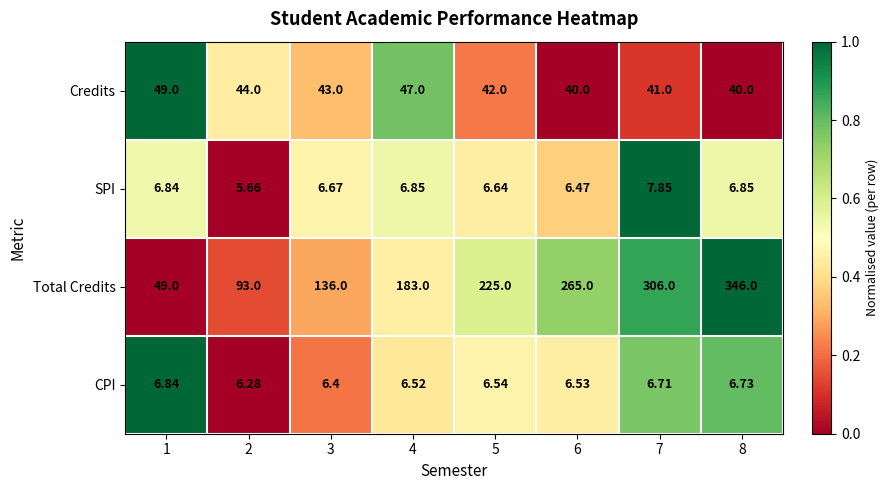

Which series changed the most between 3 and 8?

Total Credits